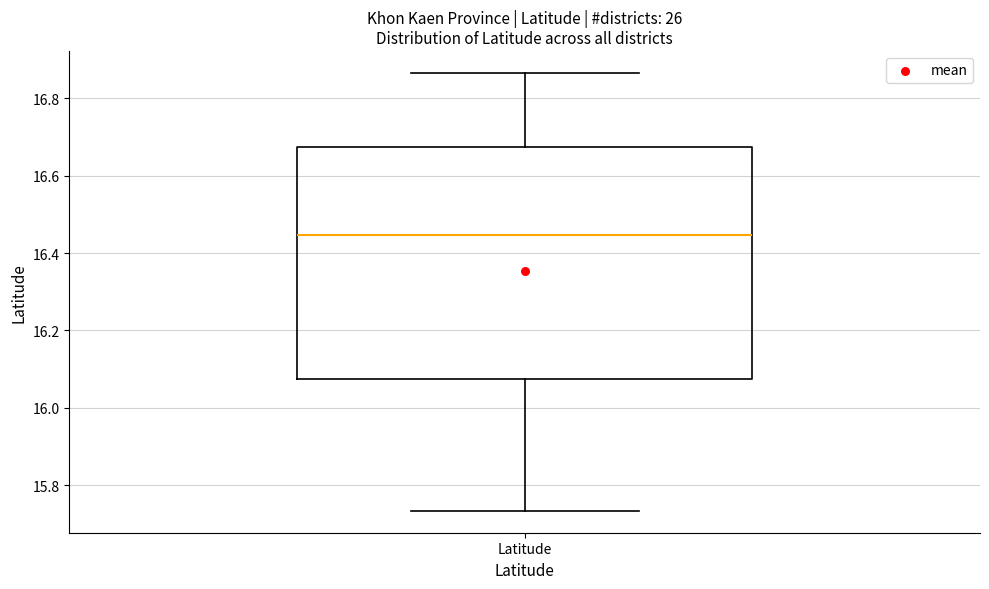

Where does the median line of the box for Latitude sit on the y-axis? The values are not printed on the chart, so give them approximately, as read against the axis.

16.44